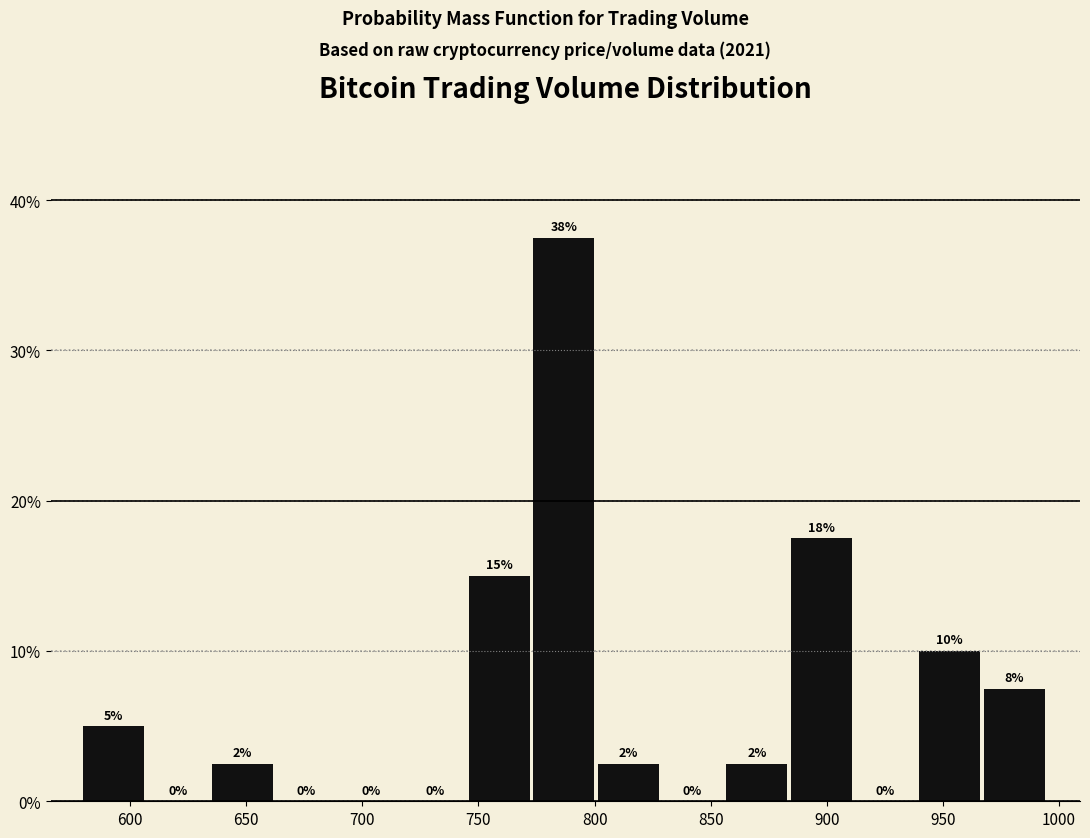

Which range on the x-axis has the tallest bar?

775 to 800